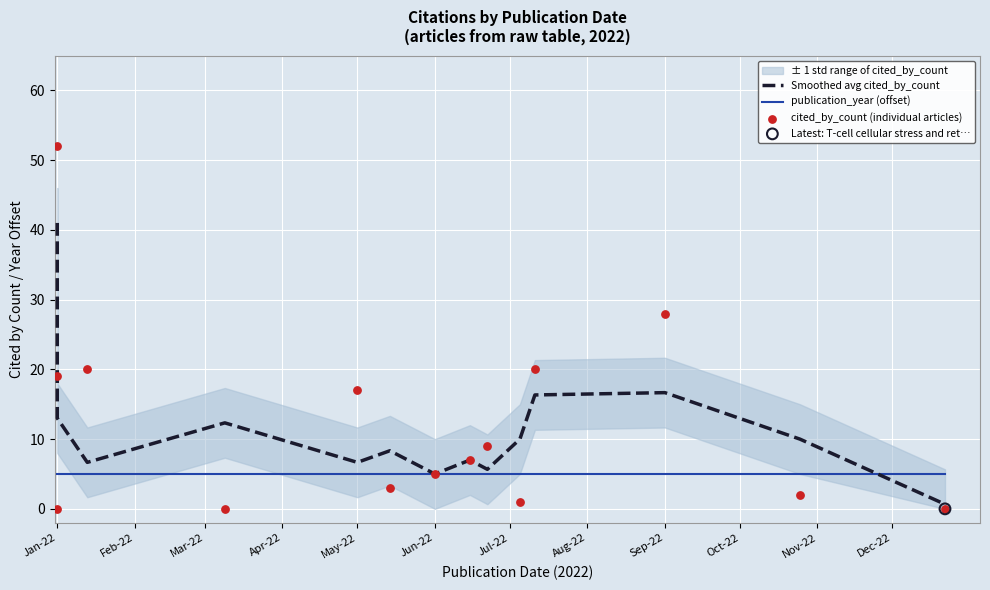

Which series contains the highest Y value?

cited_by_count (individual articles)